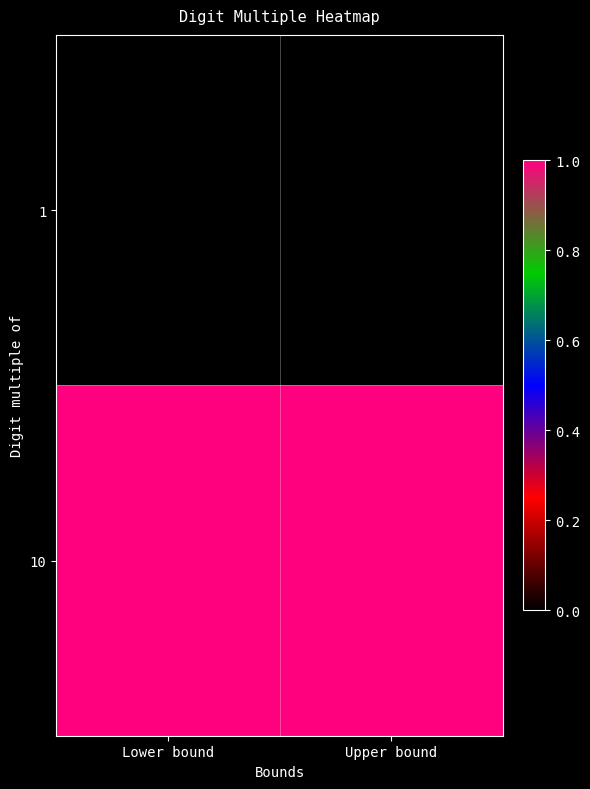

Rank the series by their average value, from lowest to highest.

1, 10